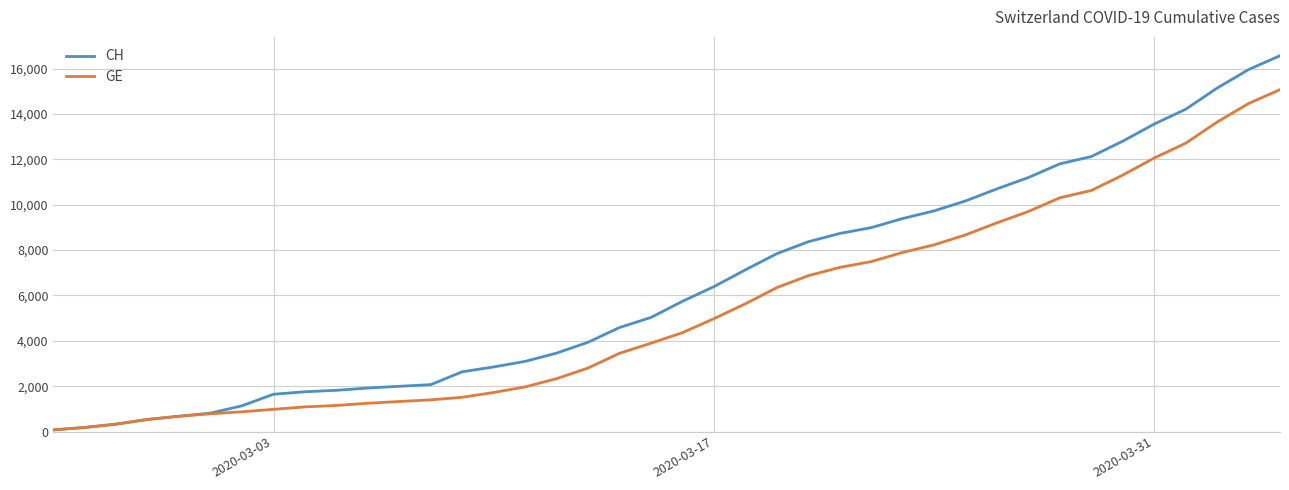

Which series has the largest total across all categories?

CH